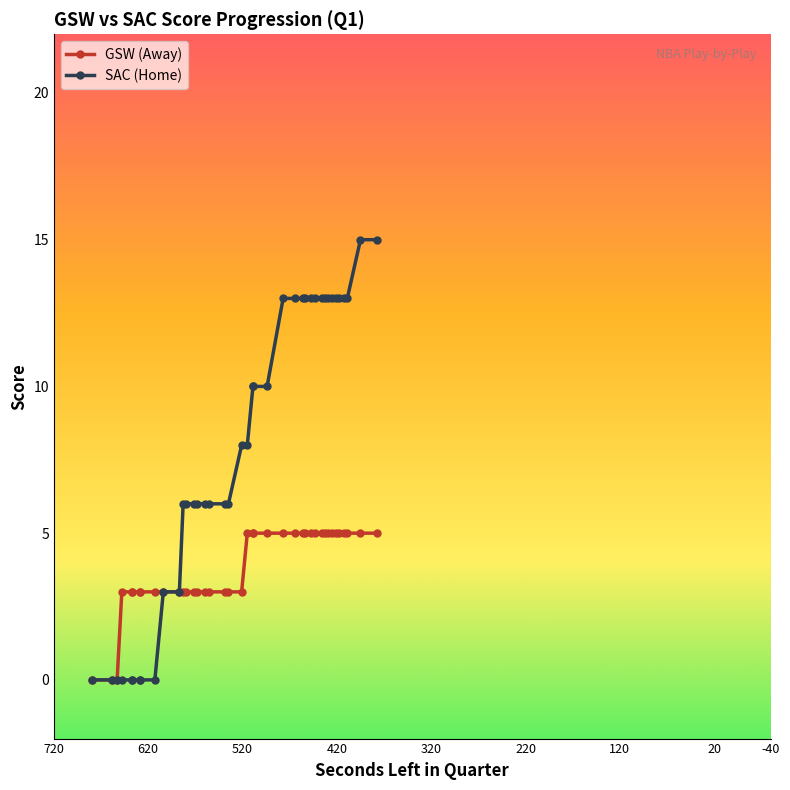

What is the value of the HomeScore point at the 27th from the left?

13